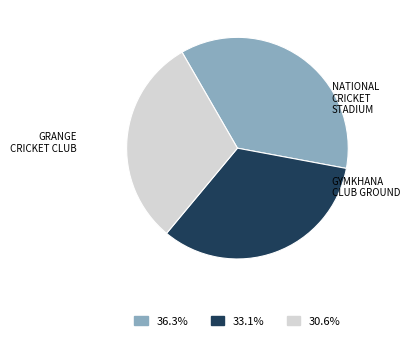

Is there a majority slice in this chart?

No